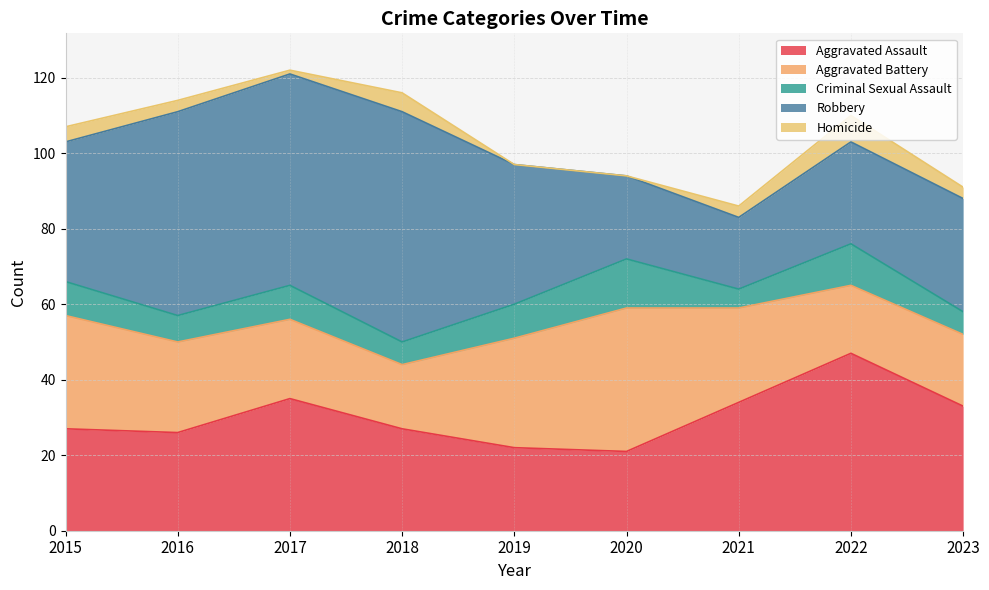

What is the greatest value displayed?

61